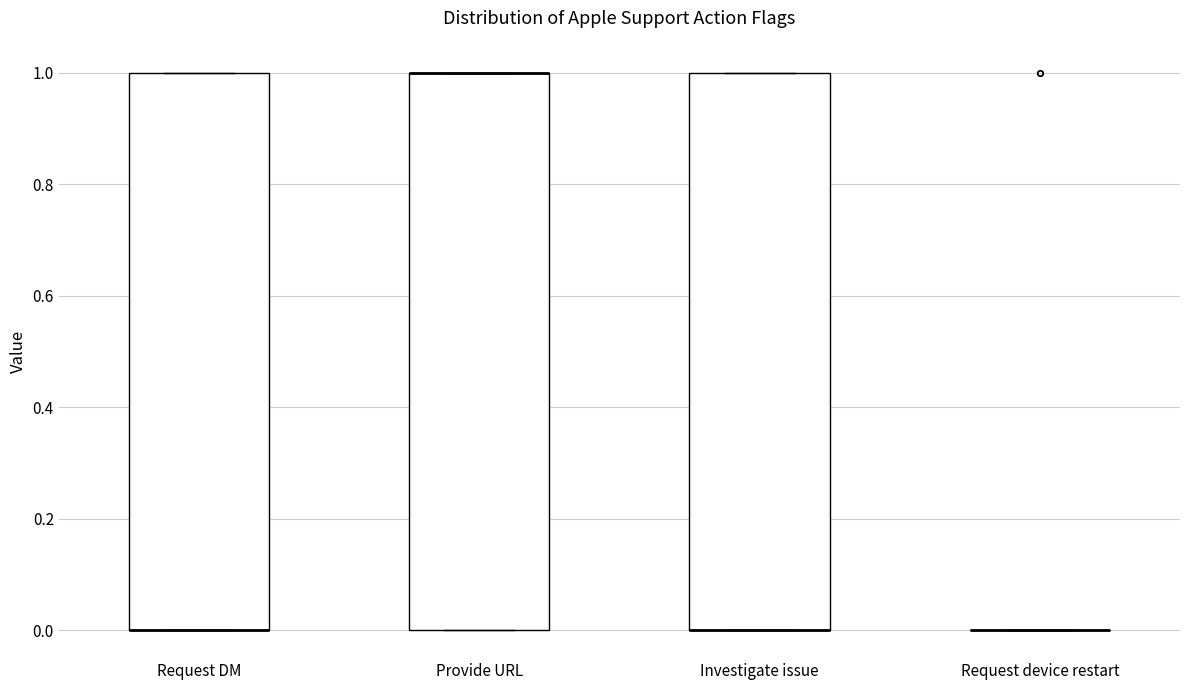

Reading left to right, read every box against the y-axis: the position of its median line, the range the box covers, and the ends of its whiskers. The values are not printed on the chart, so give them approximately, as read against the axis.

Request DM: median 0 (drawn on the box's lower edge), box 0 to 1, whiskers 0 to 1
Provide URL: median 1 (drawn on the box's upper edge), box 0 to 1, whiskers 0 to 1
Investigate issue: median 0 (drawn on the box's lower edge), box 0 to 1, whiskers 0 to 1
Request device restart: box collapsed to a line at 0, whiskers 0 to 0